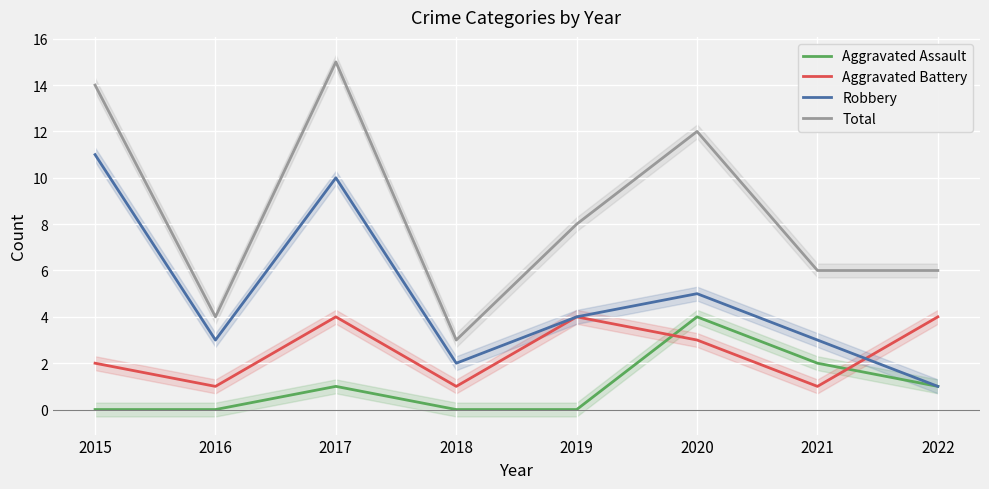

How many distinct data groups are displayed?

4